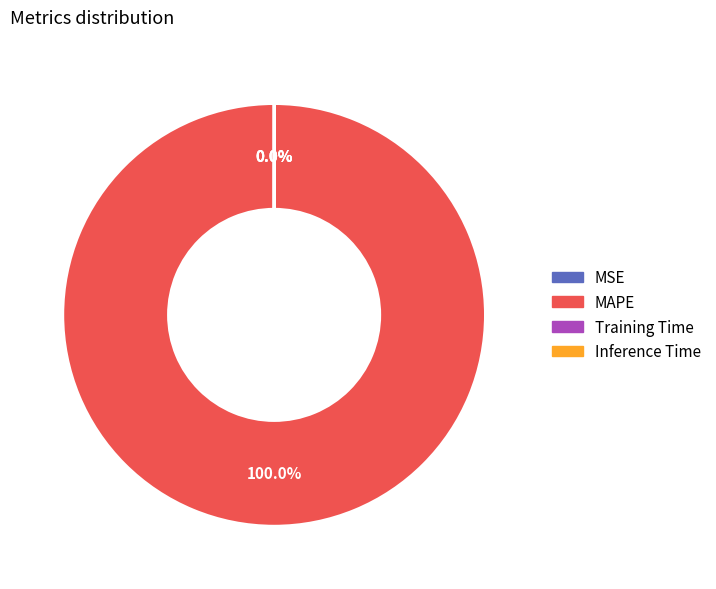

To the nearest percent, what is the difference between the largest and smallest slice percentages?

100%